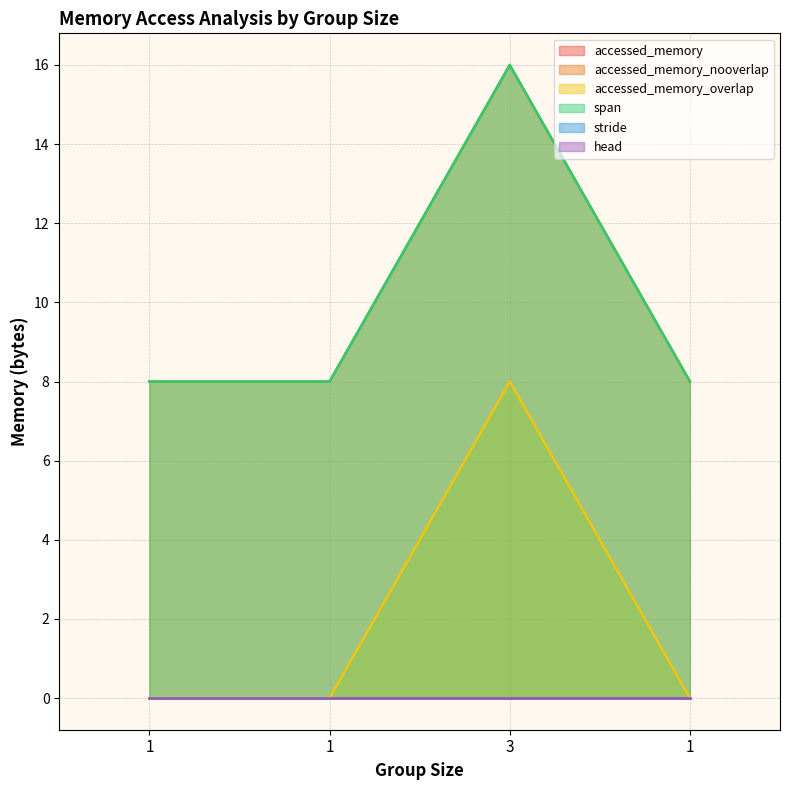

At which category does the chart reach its minimum across all series?

1